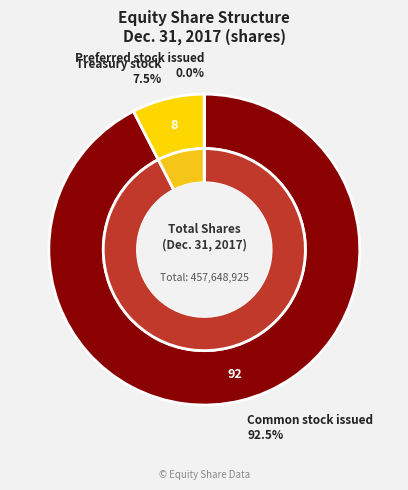

Rank the categories by value from highest to lowest.

Common stock issued, Treasury stock, Preferred stock issued